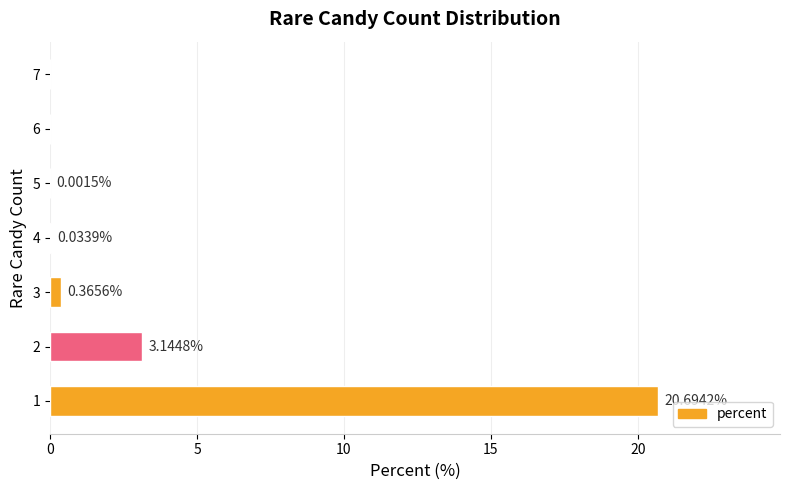

Is it true that the value at 6 is -10.2?

False